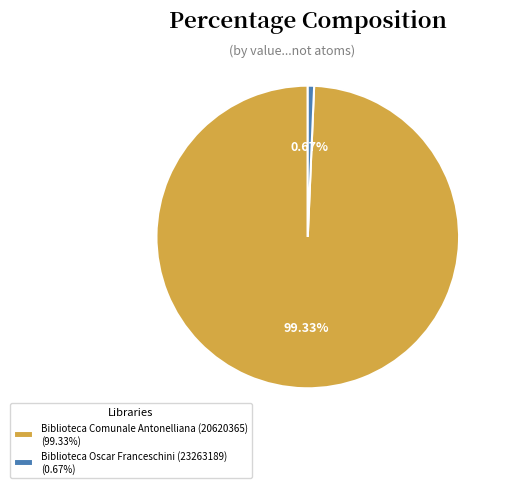

Which slice is the smallest?

Biblioteca Oscar Franceschini (23263189)